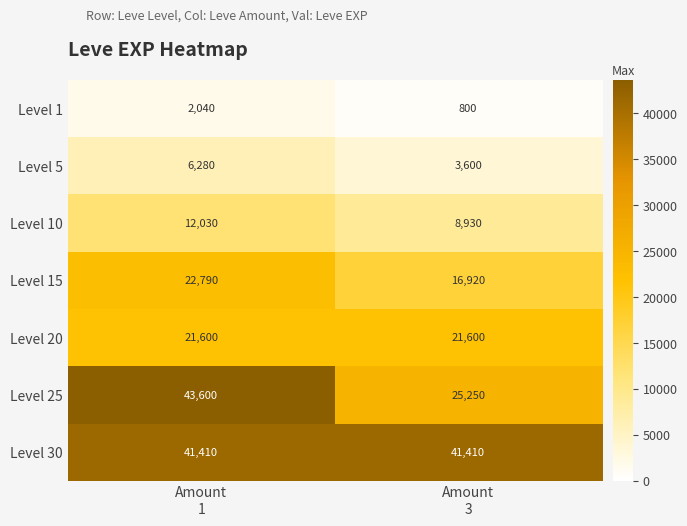

What is the smallest value displayed?

800